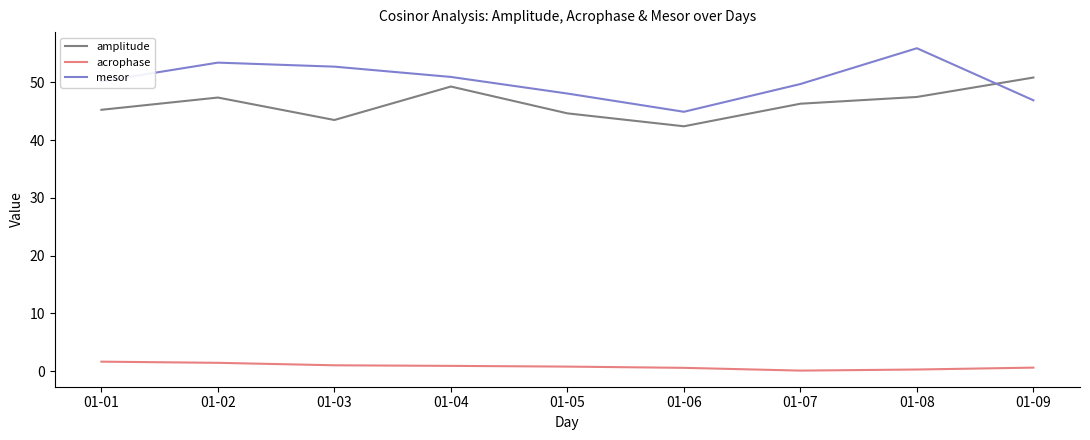

Where is the first local maximum for mesor?

01-02